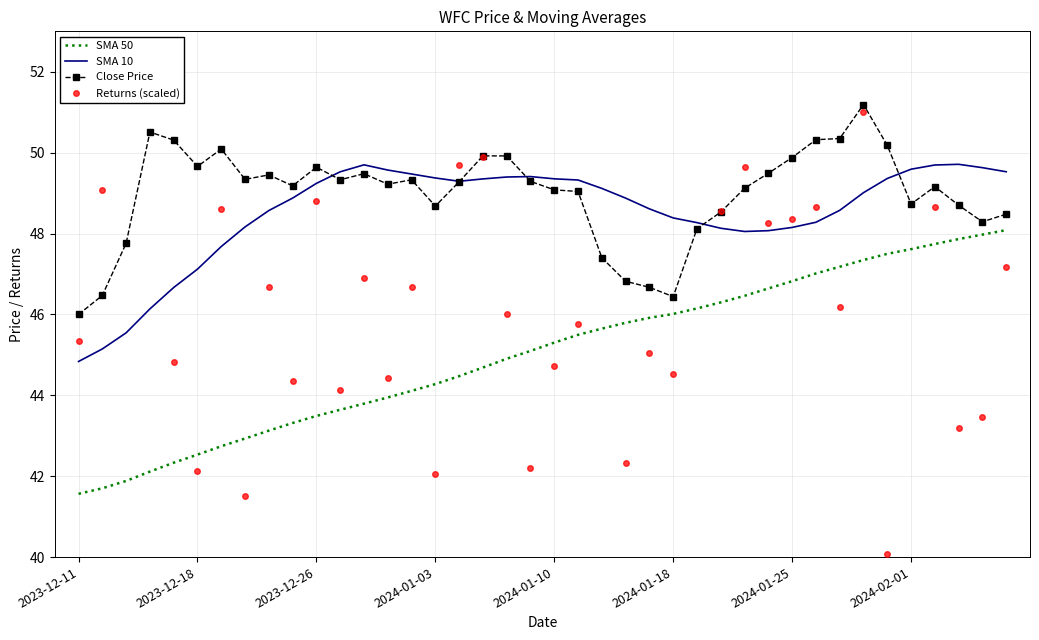

What are all the series names shown in the legend?

SMA 50, SMA 10, Close Price, Returns (scaled)